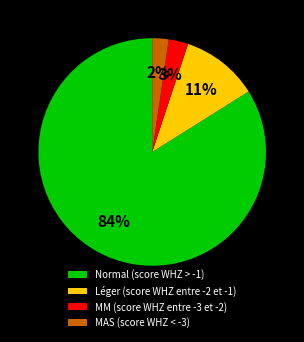

Is it true that Léger (score WHZ entre -2 et -1) is 11% of the pie?

True